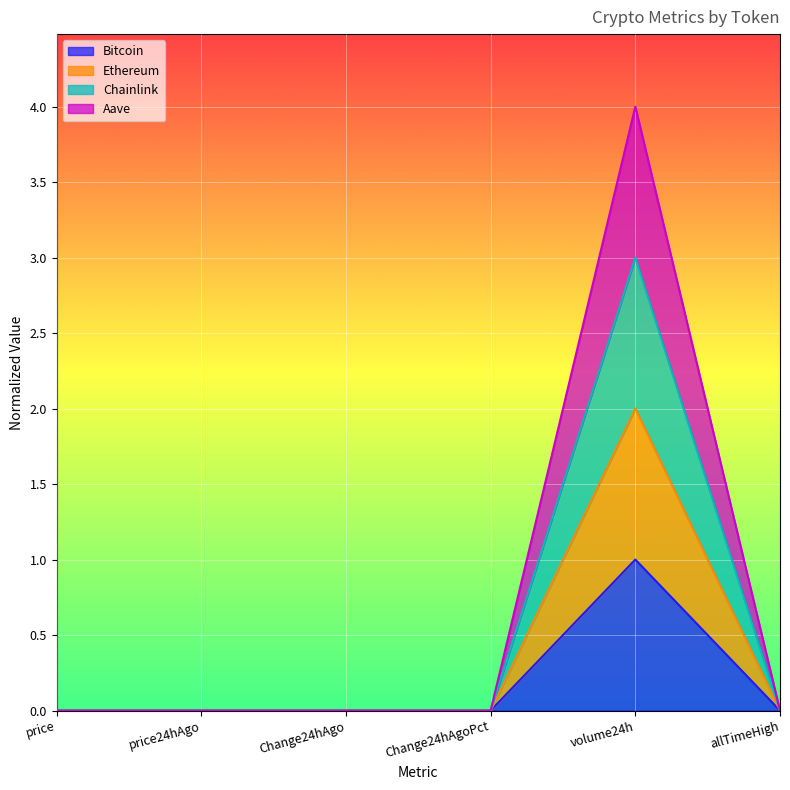

At which category does Chainlink reach its first local valley?

Change24hAgoPct